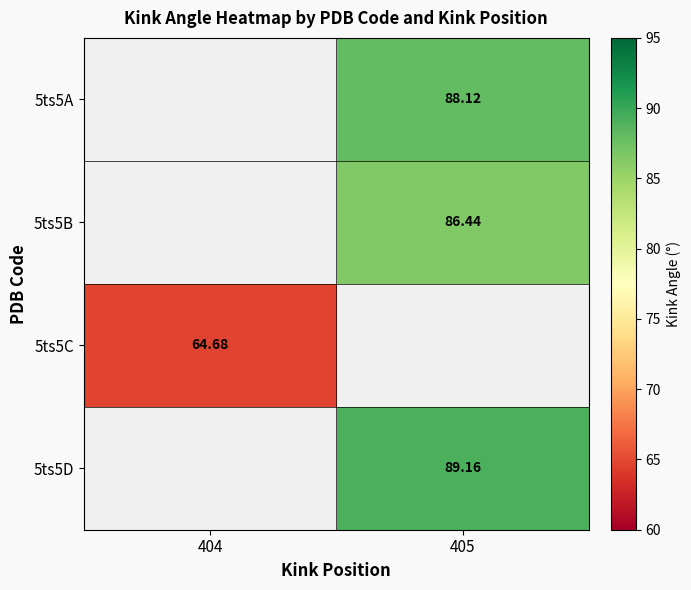

Is the value of 5ts5C at 404 greater than the value of 5ts5B at 405?

No